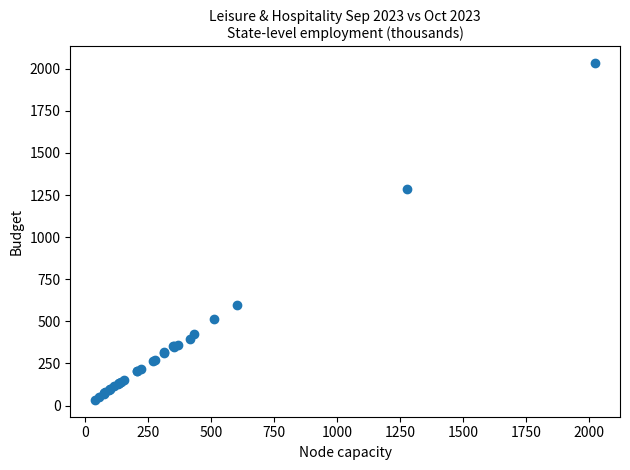

What Y value in the scatter plot is closest to 1033?

1287.8